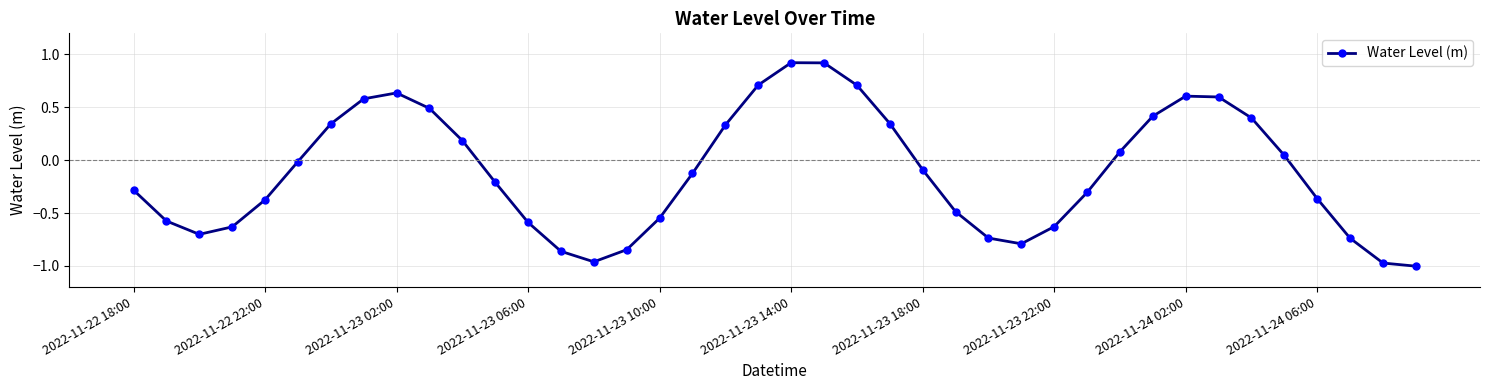

What is the greatest value displayed?

0.9